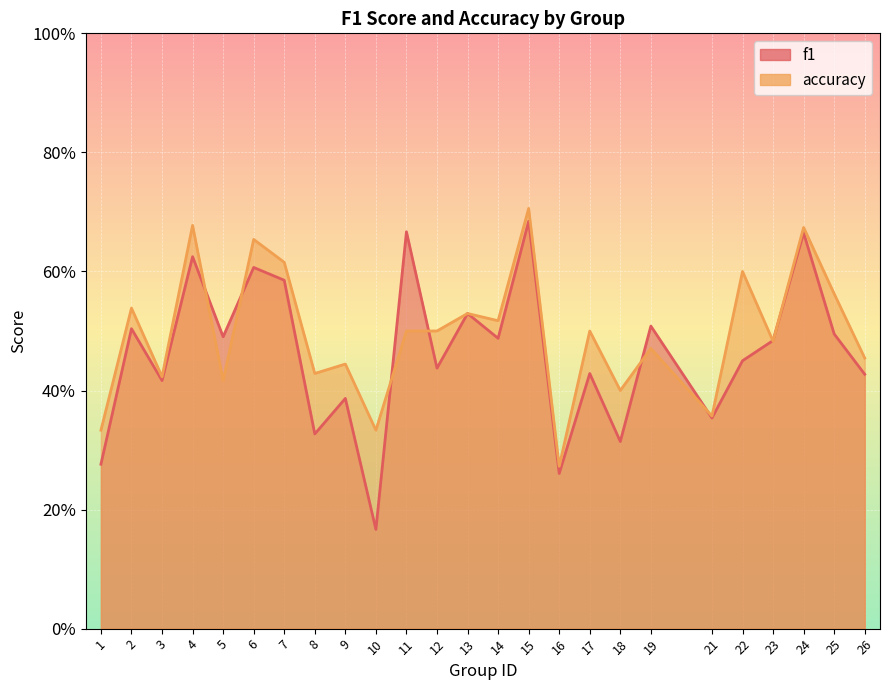

Reading left to right, extract all data points from this chart.

f1: 0.3	0.5	0.4	0.6	0.5	0.6	0.6	0.3	0.4	0.2	0.7	0.4	0.5	0.5	0.7	0.3	0.4	0.3	0.5	0.4	0.5	0.5	0.7	0.5	0.4
accuracy: 0.3	0.5	0.4	0.7	0.4	0.7	0.6	0.4	0.4	0.3	0.5	0.5	0.5	0.5	0.7	0.3	0.5	0.4	0.5	0.4	0.6	0.5	0.7	0.6	0.5